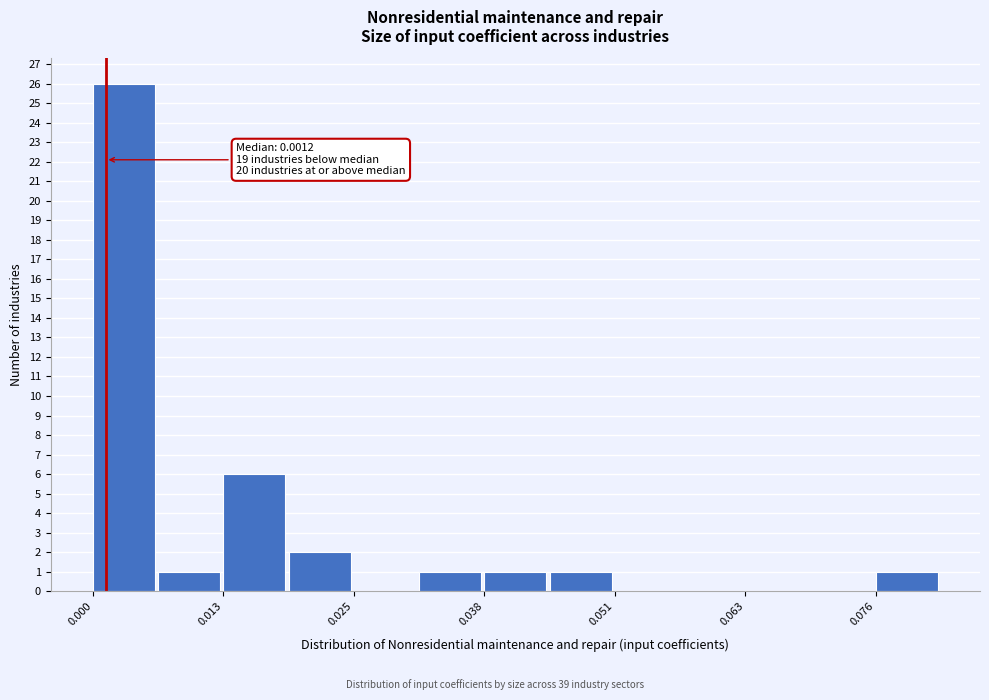

Around what value on the x-axis is the tallest bar? Give the approximate position of its centre, as read against the axis.

0.004